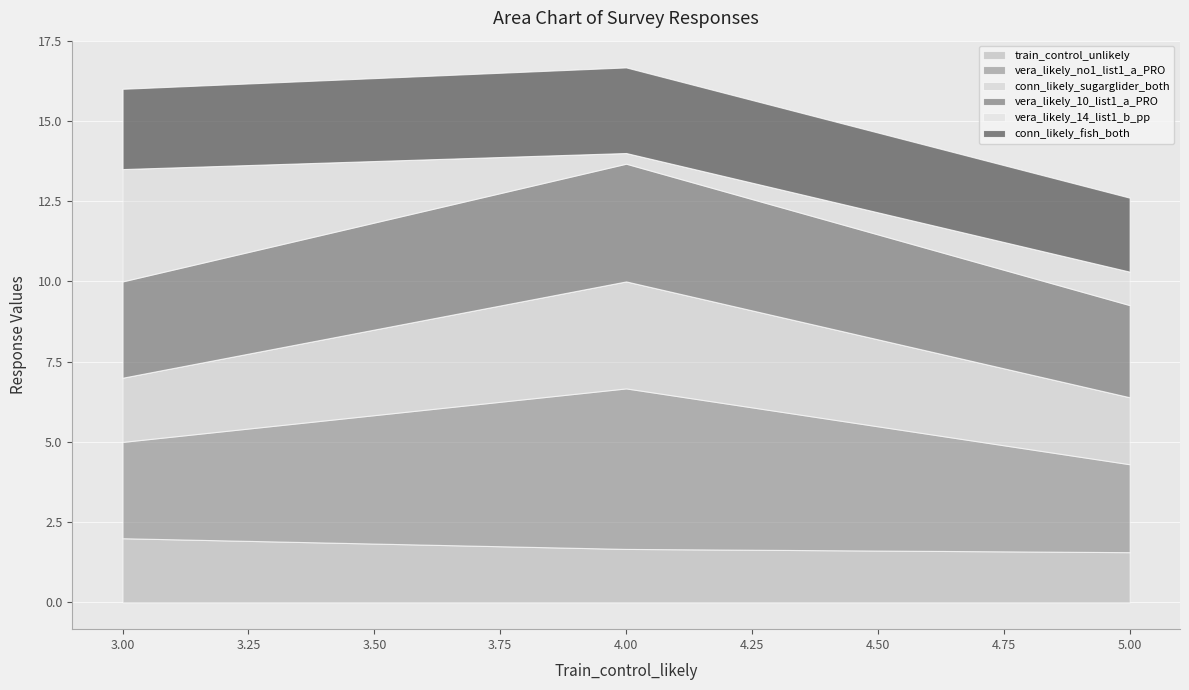

What are all the series names shown in the legend?

train_control_unlikely, vera_likely_no1_list1_a_PRO, conn_likely_sugarglider_both, vera_likely_10_list1_a_PRO, vera_likely_14_list1_b_pp, conn_likely_fish_both